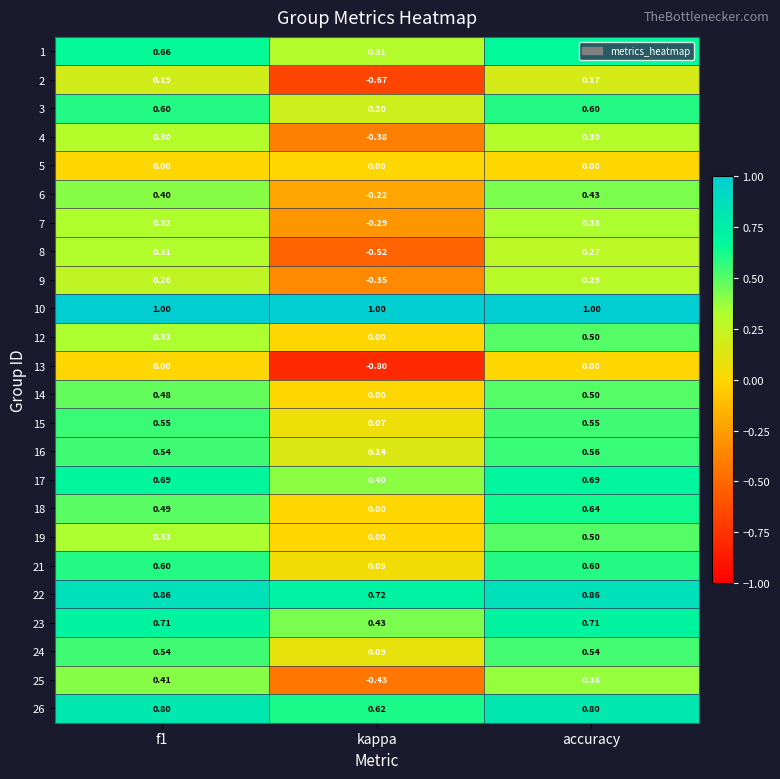

Between kappa and accuracy, which series saw the biggest shift?

2